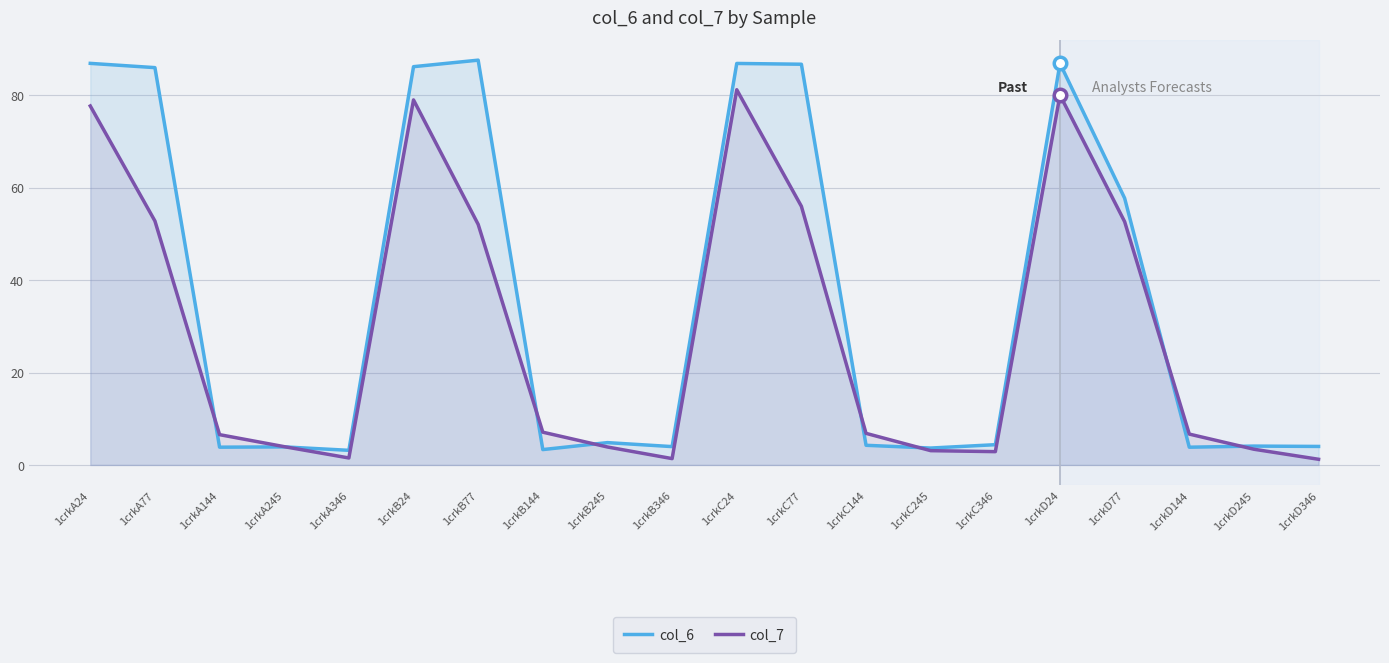

True or false: col_6 and col_7 cross at least once.

True